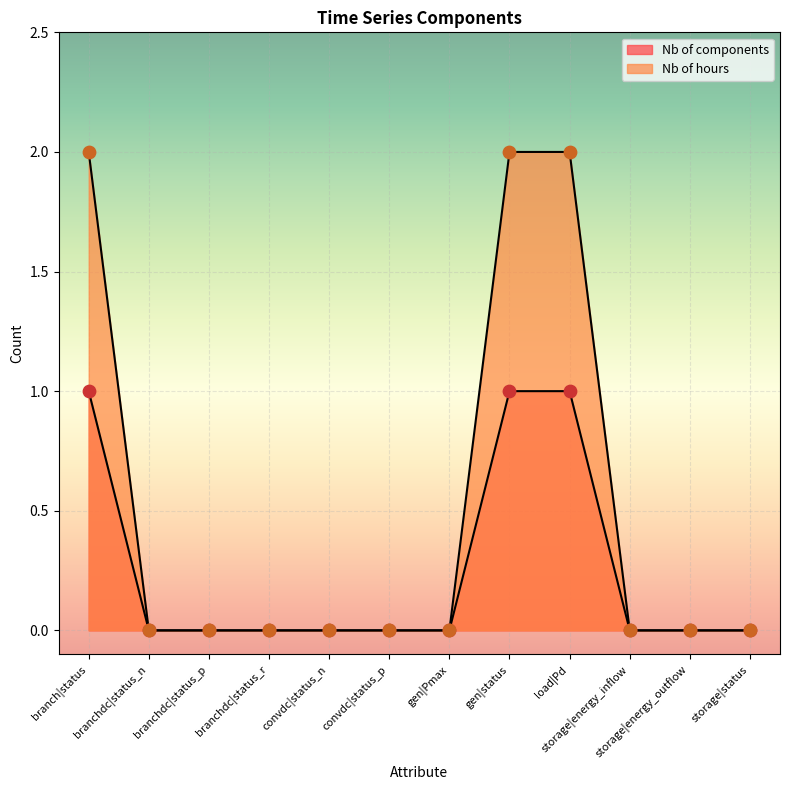

Which series has the widest spread of Y values?

Nb of hours